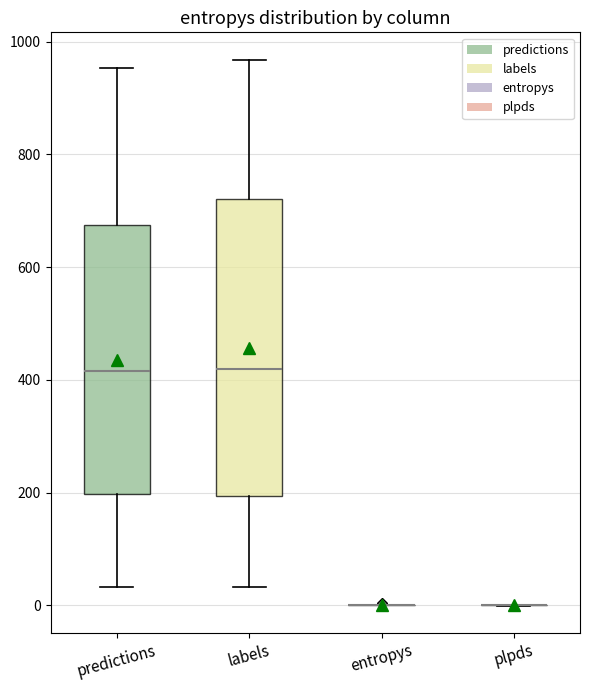

Reading left to right, transcribe this box plot: for each box, give where its median line is, the range the box spans, and where its two whiskers end, as read against the y-axis. The values are not printed on the chart, so give them approximately, as read against the axis.

predictions: median 420, box 200 to 680, whiskers 40 to 960
labels: median 420, box 200 to 720, whiskers 40 to 960
entropys: box collapsed to a line at 0, whiskers 0 to 0
plpds: box collapsed to a line at 0, whiskers 0 to 0